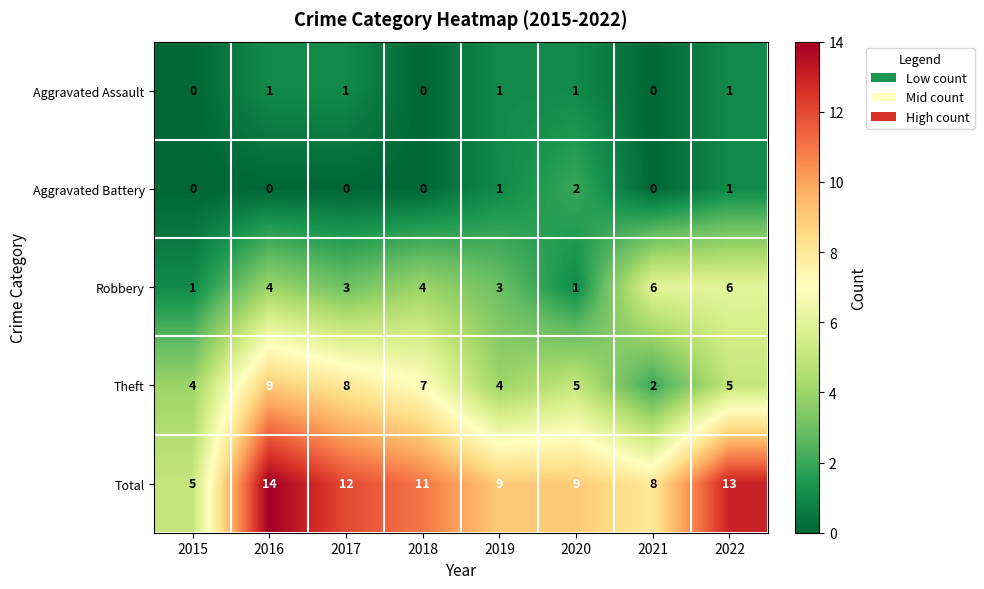

True or false: Total has a value of 6 at 2018.

False